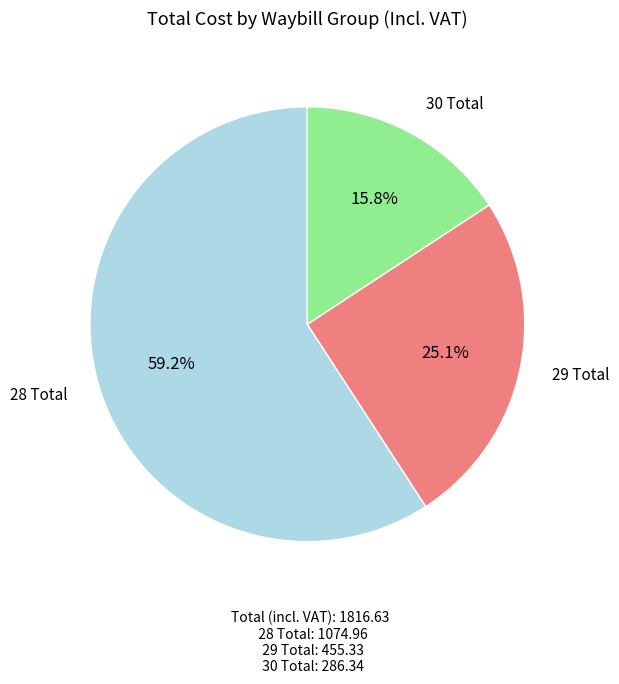

Is there a majority slice in this chart?

Yes